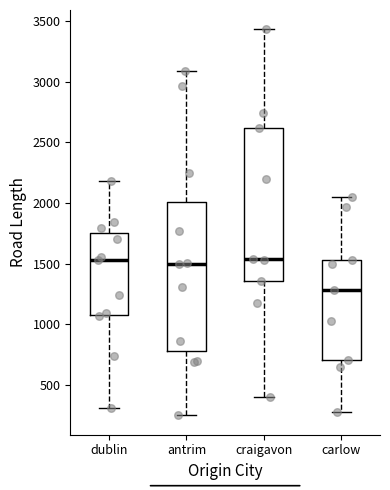

Where does the upper whisker of the box for craigavon end on the y-axis? The values are not printed on the chart, so give them approximately, as read against the axis.

3450